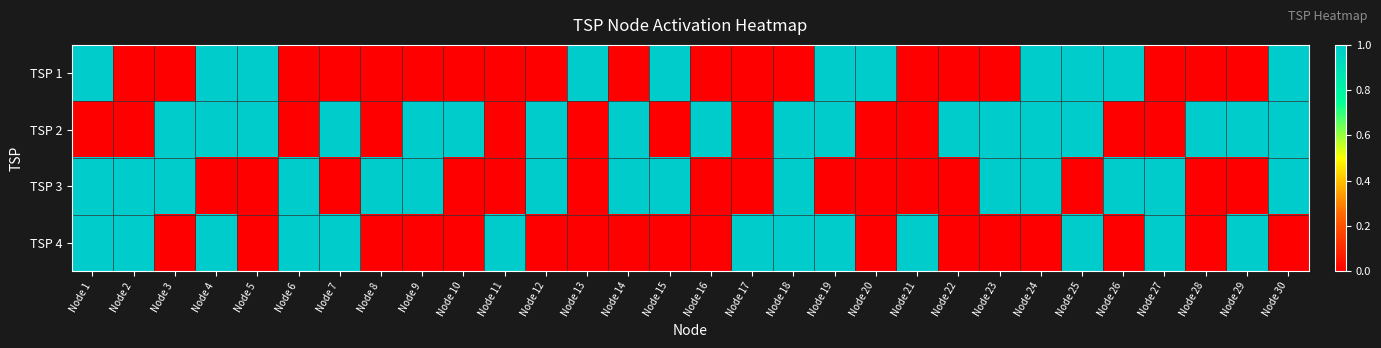

What is the total value across all series at Node 8?

1